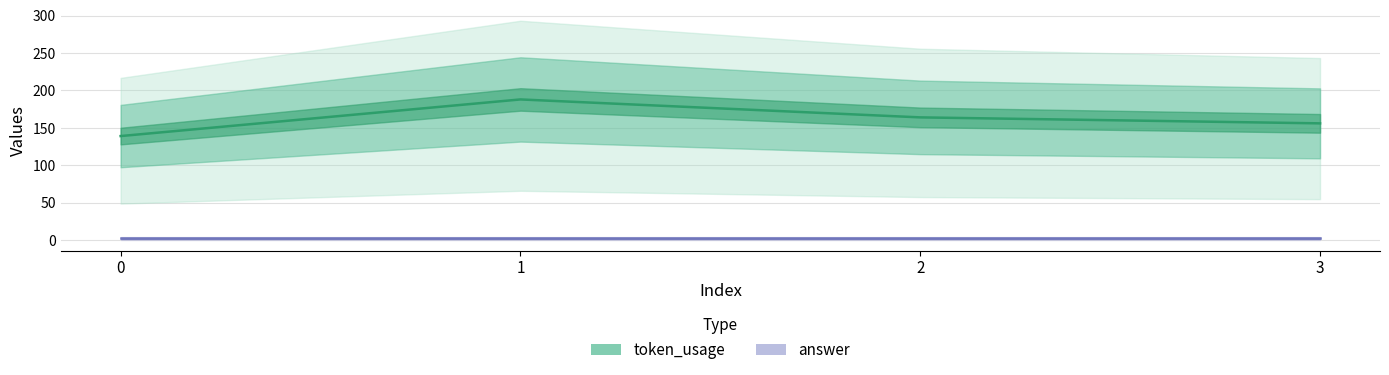

How many lines are shown in the chart?

2